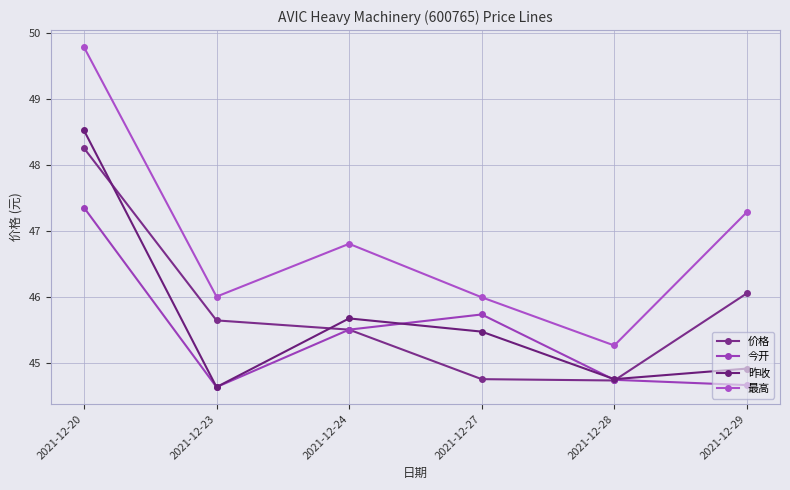

What is the difference between the 价格 values at 2021-12-20 and 2021-12-28?

3.5